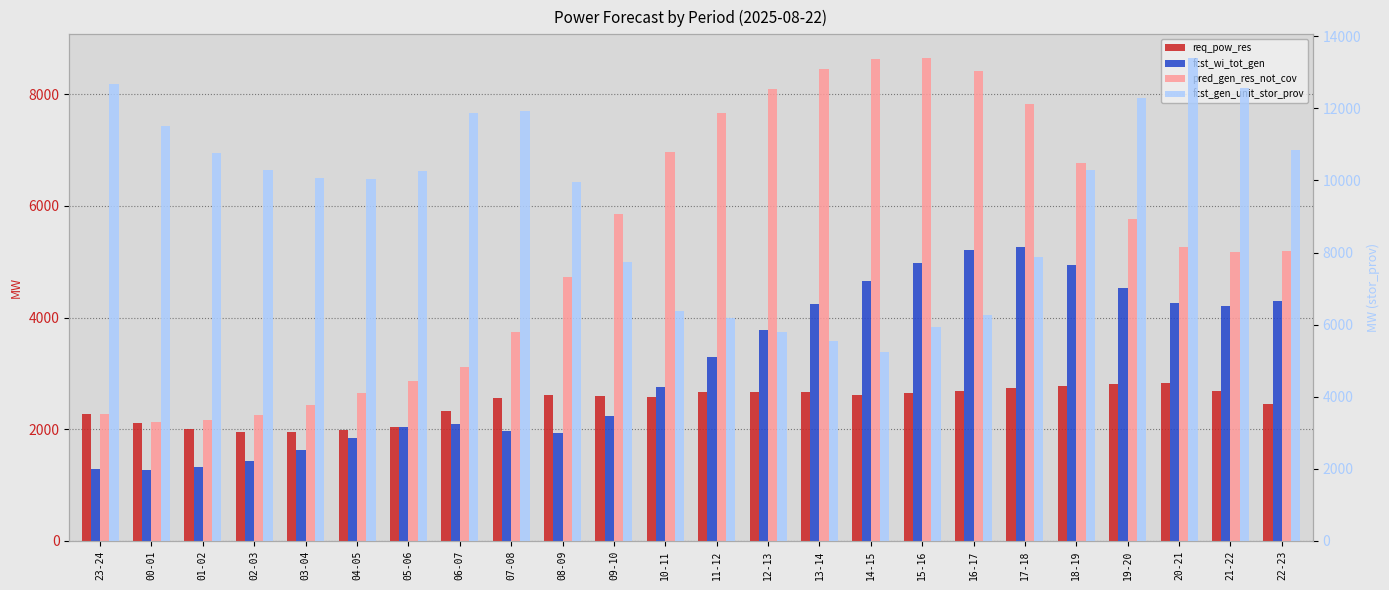

Rank the series by their maximum value, from highest to lowest.

fcst_gen_unit_stor_prov, pred_gen_res_not_cov, fcst_wi_tot_gen, req_pow_res